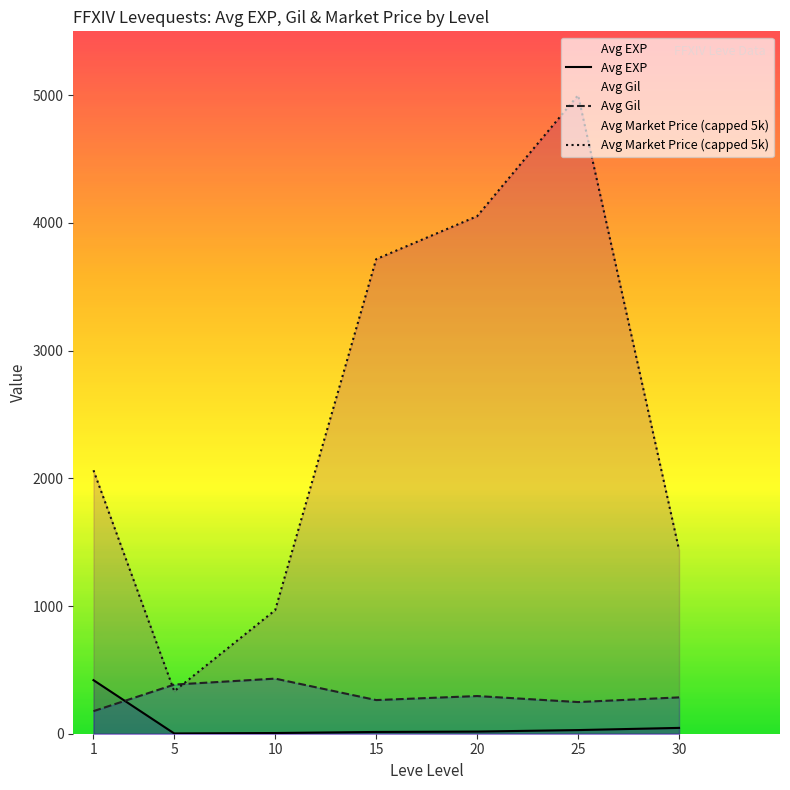

Where is the first local maximum for Avg Market Price (capped 5k)?

25